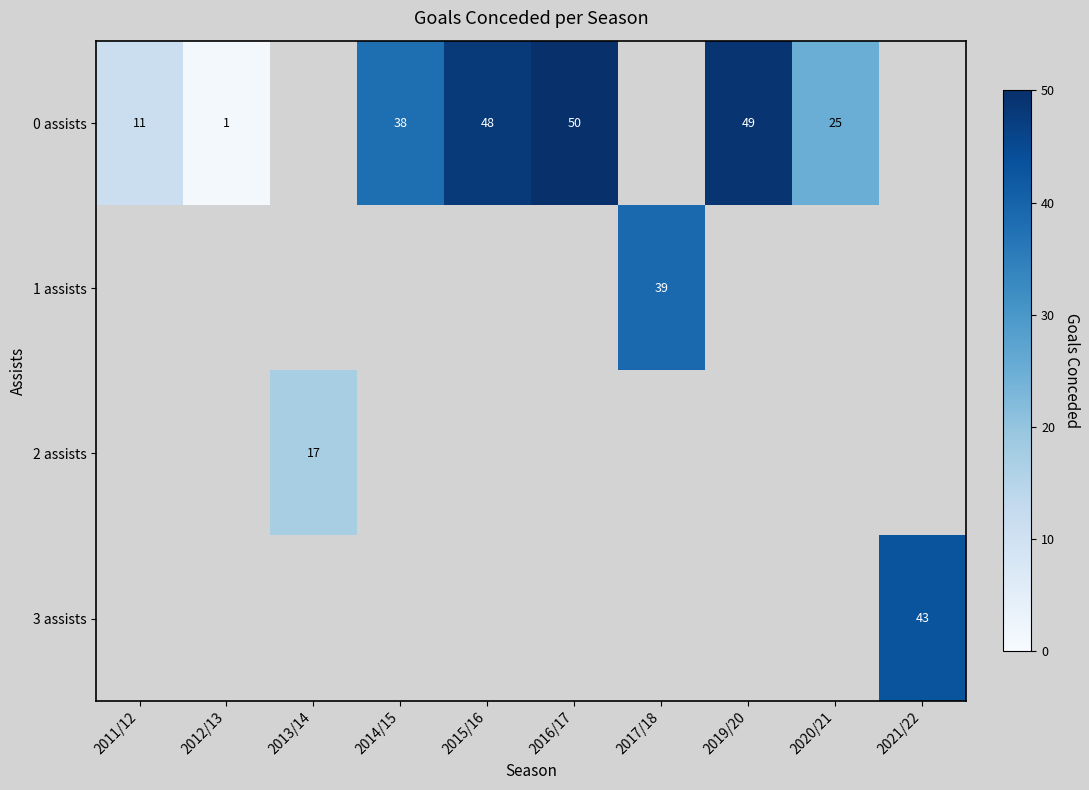

True or false: 1 assists has a value of 21 at 2017/18.

False